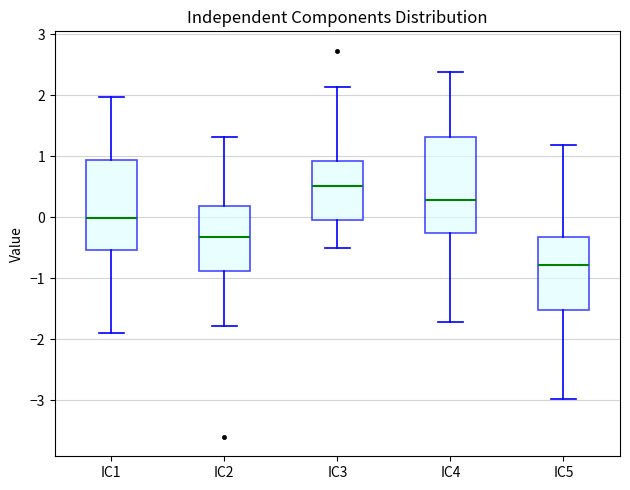

Reading left to right, transcribe this box plot: for each box, give where its median line is, the range the box spans, and where its two whiskers end, as read against the y-axis. The values are not printed on the chart, so give them approximately, as read against the axis.

IC1: median 0.0, box -0.5 to 0.9, whiskers -1.9 to 2.0
IC2: median -0.3, box -0.9 to 0.2, whiskers -1.8 to 1.3
IC3: median 0.5, box 0.0 to 0.9, whiskers -0.5 to 2.1
IC4: median 0.3, box -0.3 to 1.3, whiskers -1.7 to 2.4
IC5: median -0.8, box -1.5 to -0.3, whiskers -3.0 to 1.2